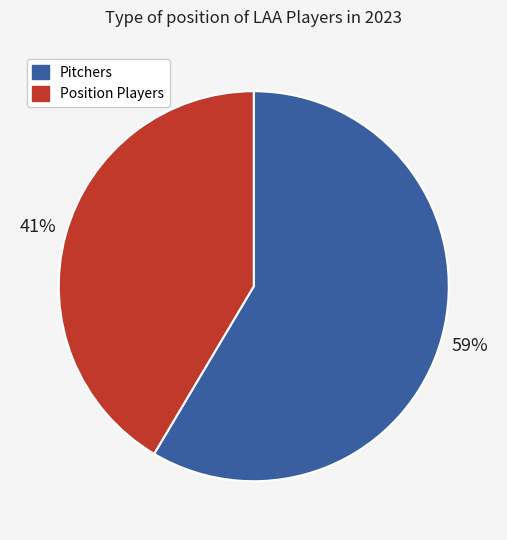

Is the sum of Position Players and Pitchers greater than half?

Yes